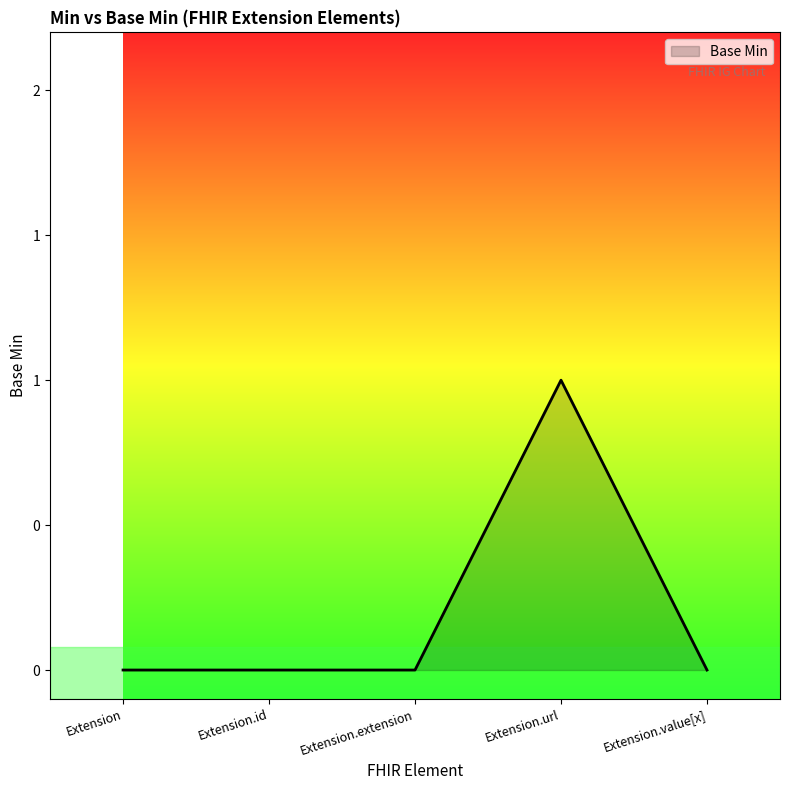

List the labels in order of value, largest first.

Extension.url, Extension, Extension.id, Extension.extension, Extension.value[x]